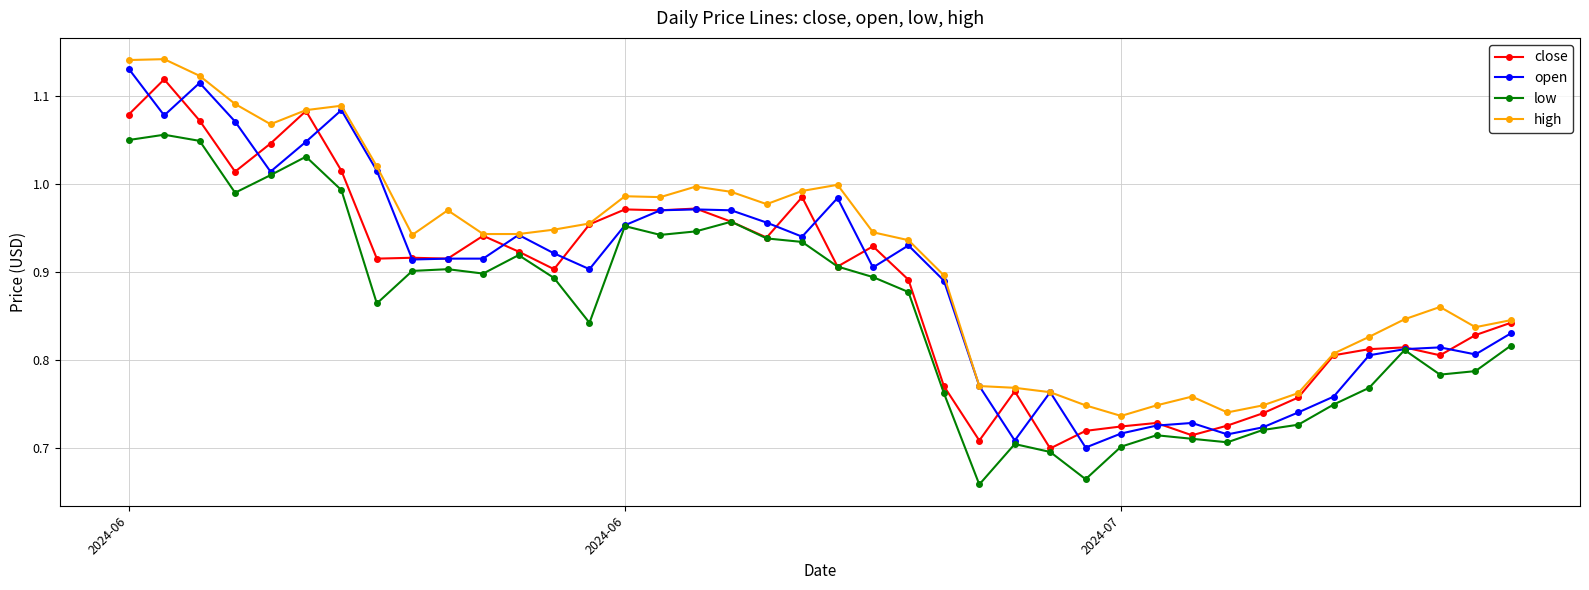

True or false: low and high cross at least once.

False